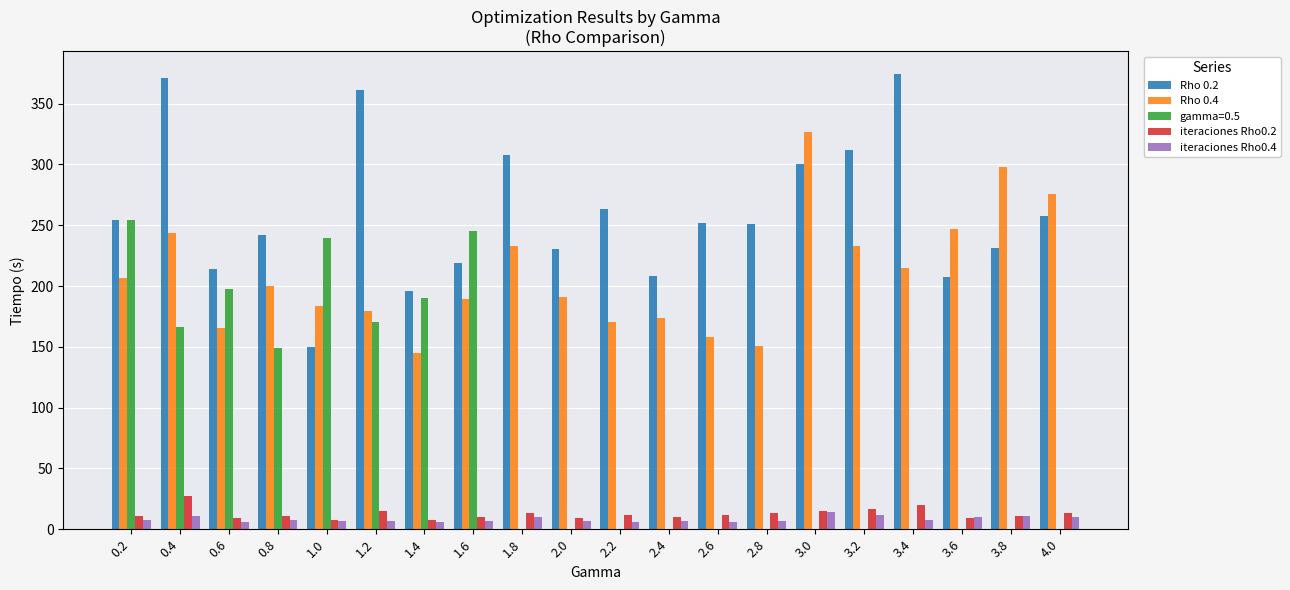

At which category is the sum across all series the highest?

0.4